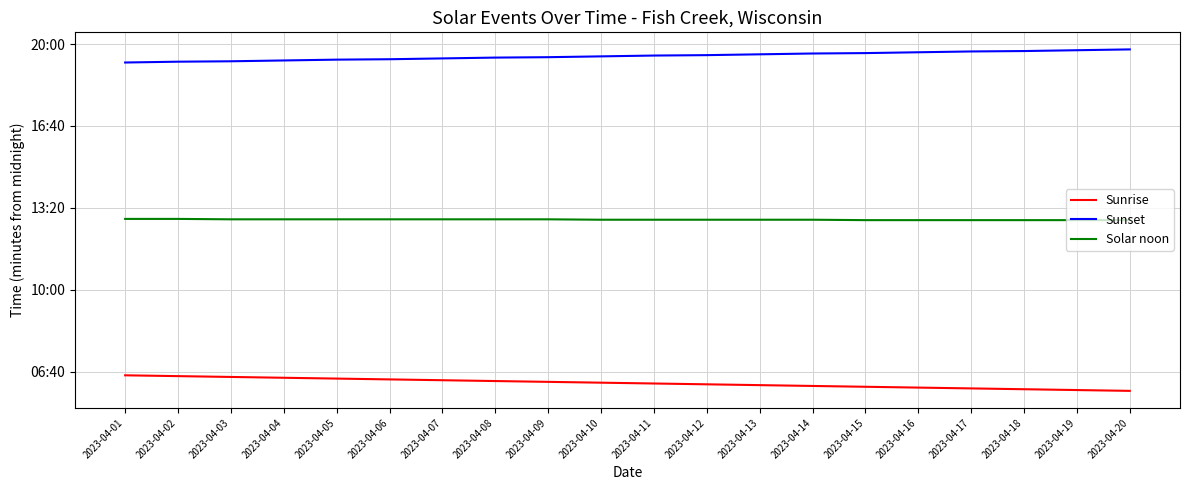

Does the chart display data point markers on the line(s)?

No